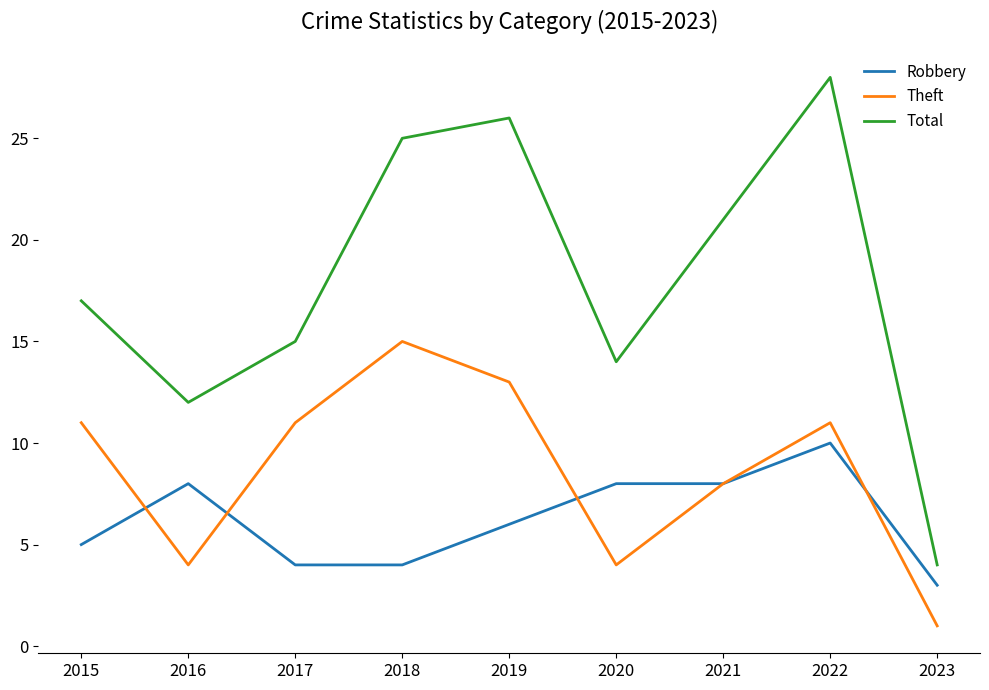

Is the value of Robbery at 2019 greater than the value of Theft at 2019?

No